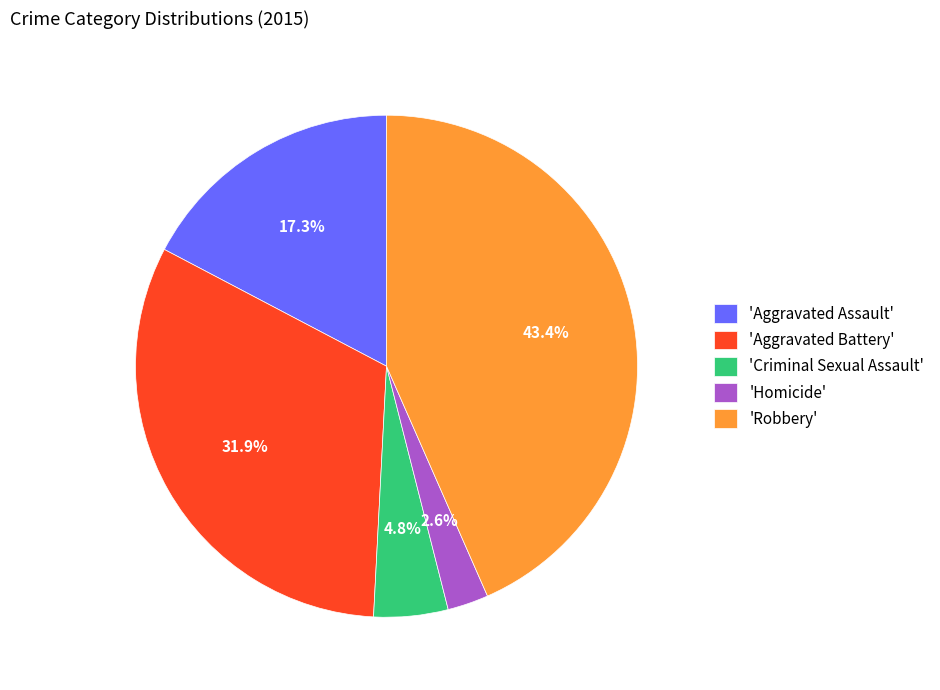

Count the number of slices in the pie.

5